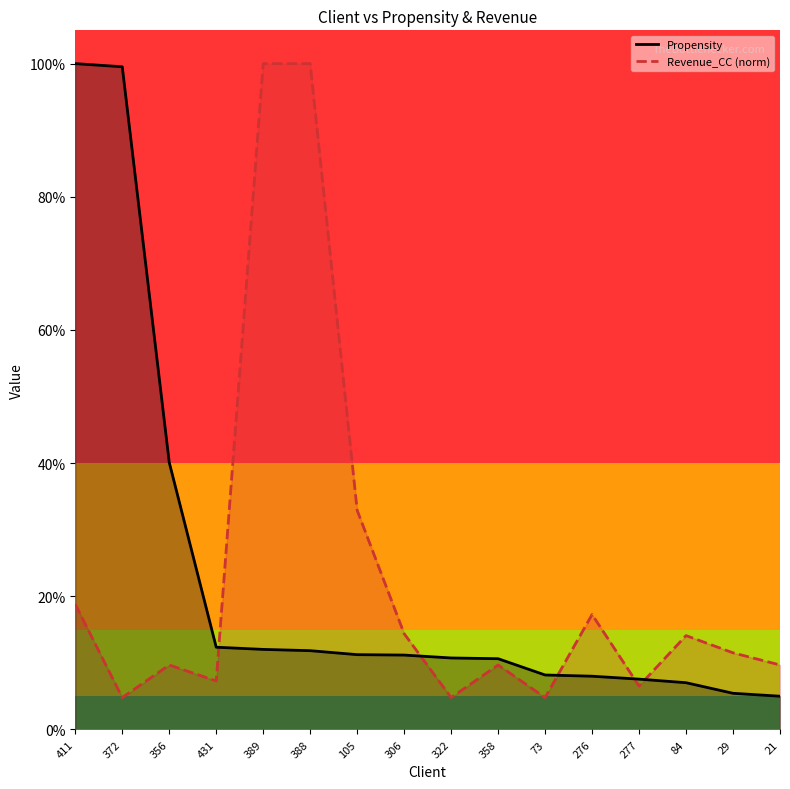

List the series in order of their peak value, lowest first.

Propensity, Revenue_CC